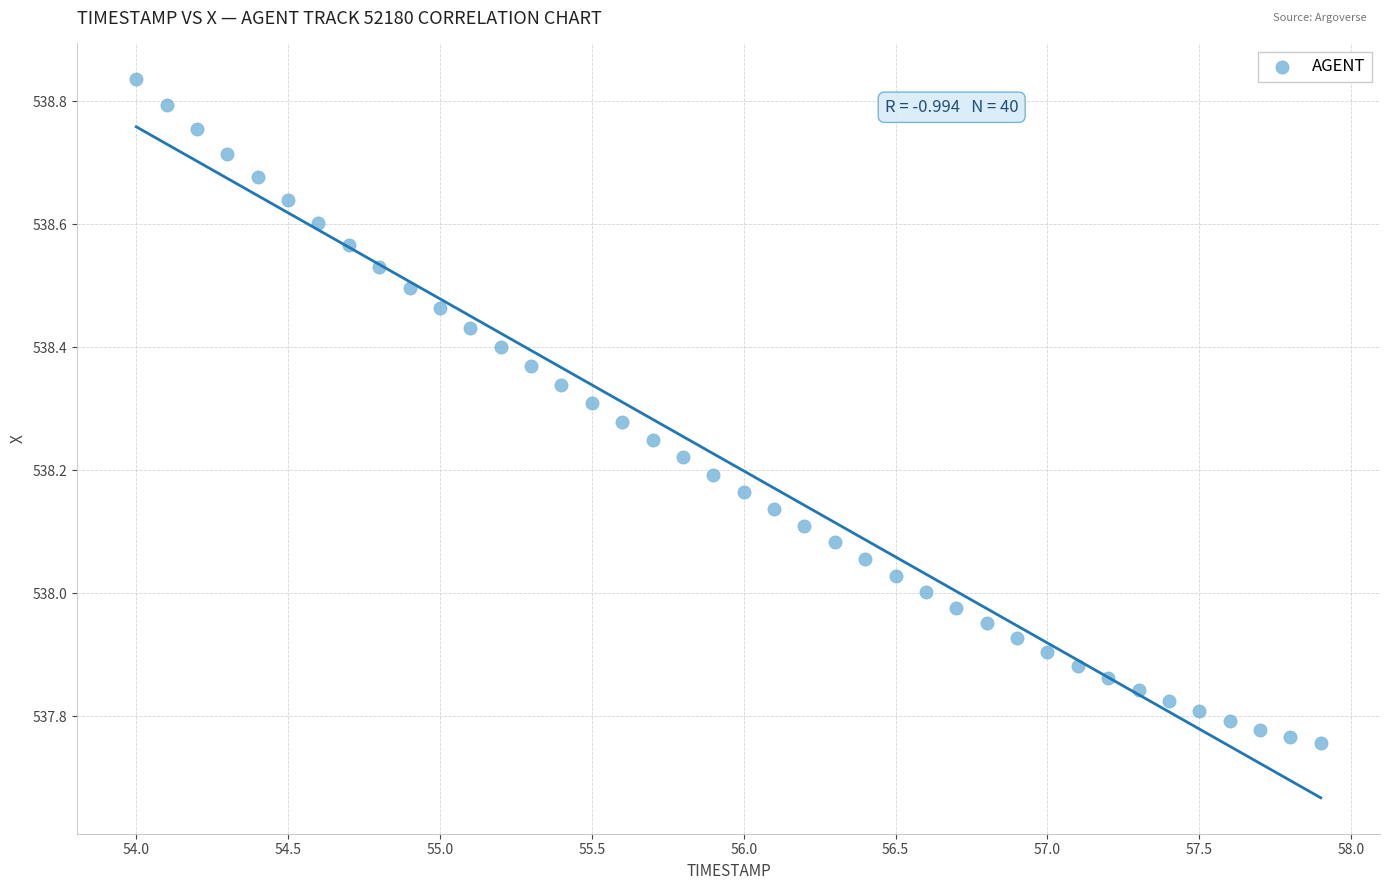

What is the range of X values (max minus min)?

3.9